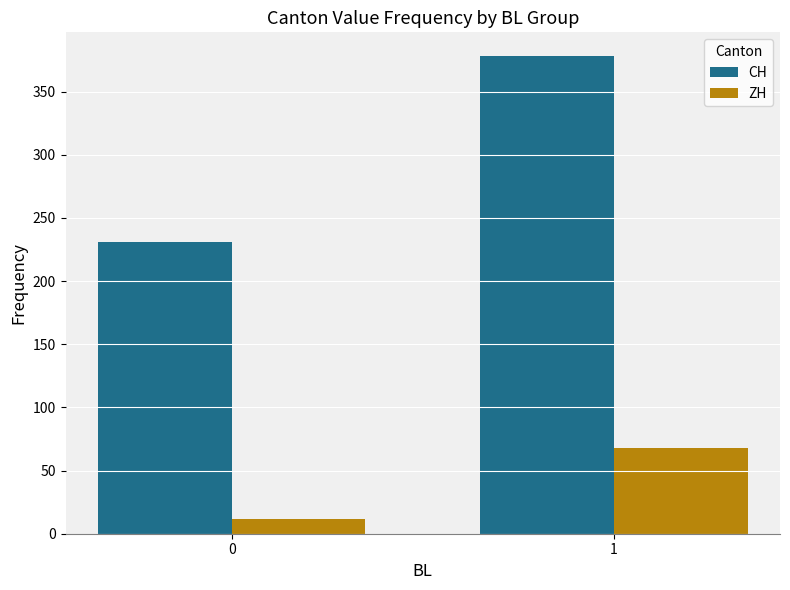

Which series changed the most between 0 and 1?

CH